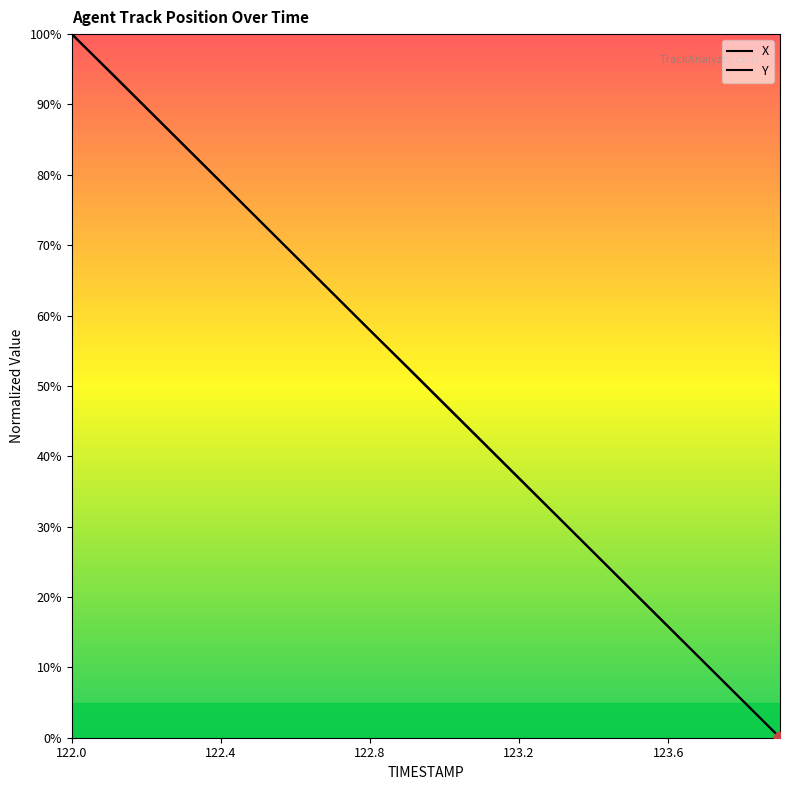

Which series has the widest spread of Y values?

X